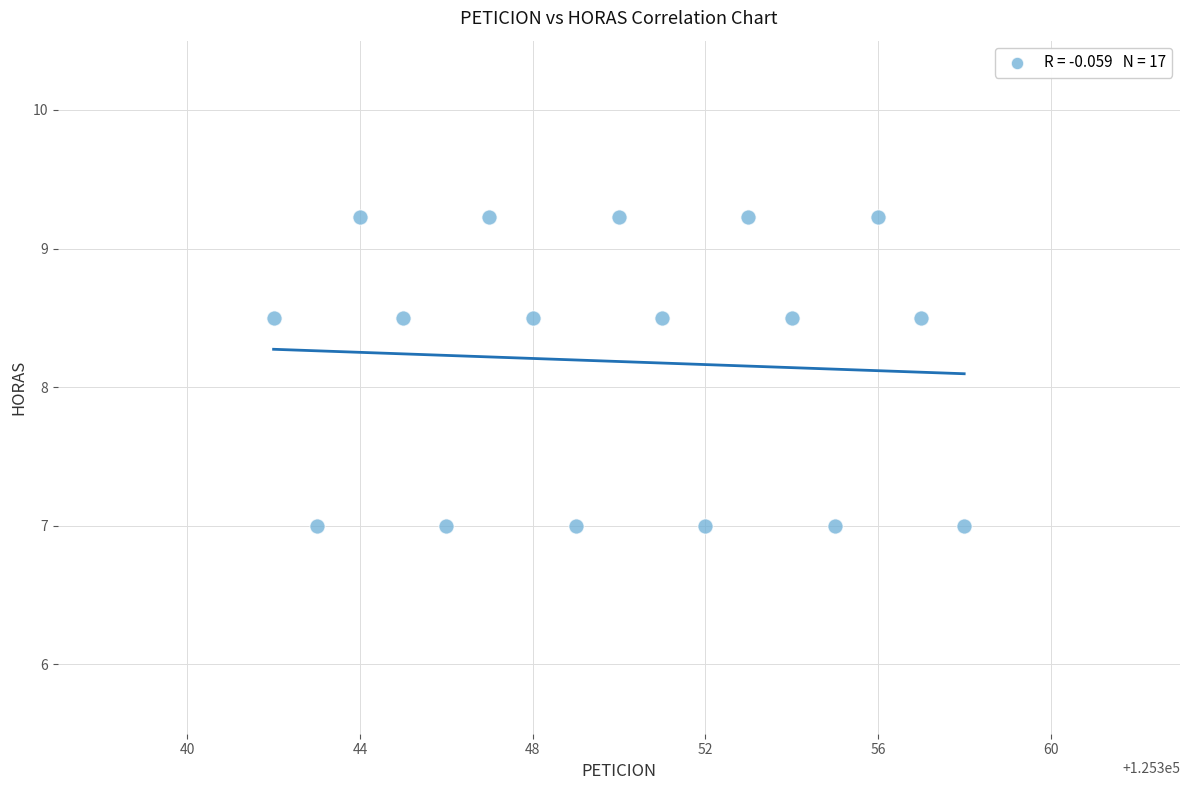

What is the range of X values (max minus min)?

16.0